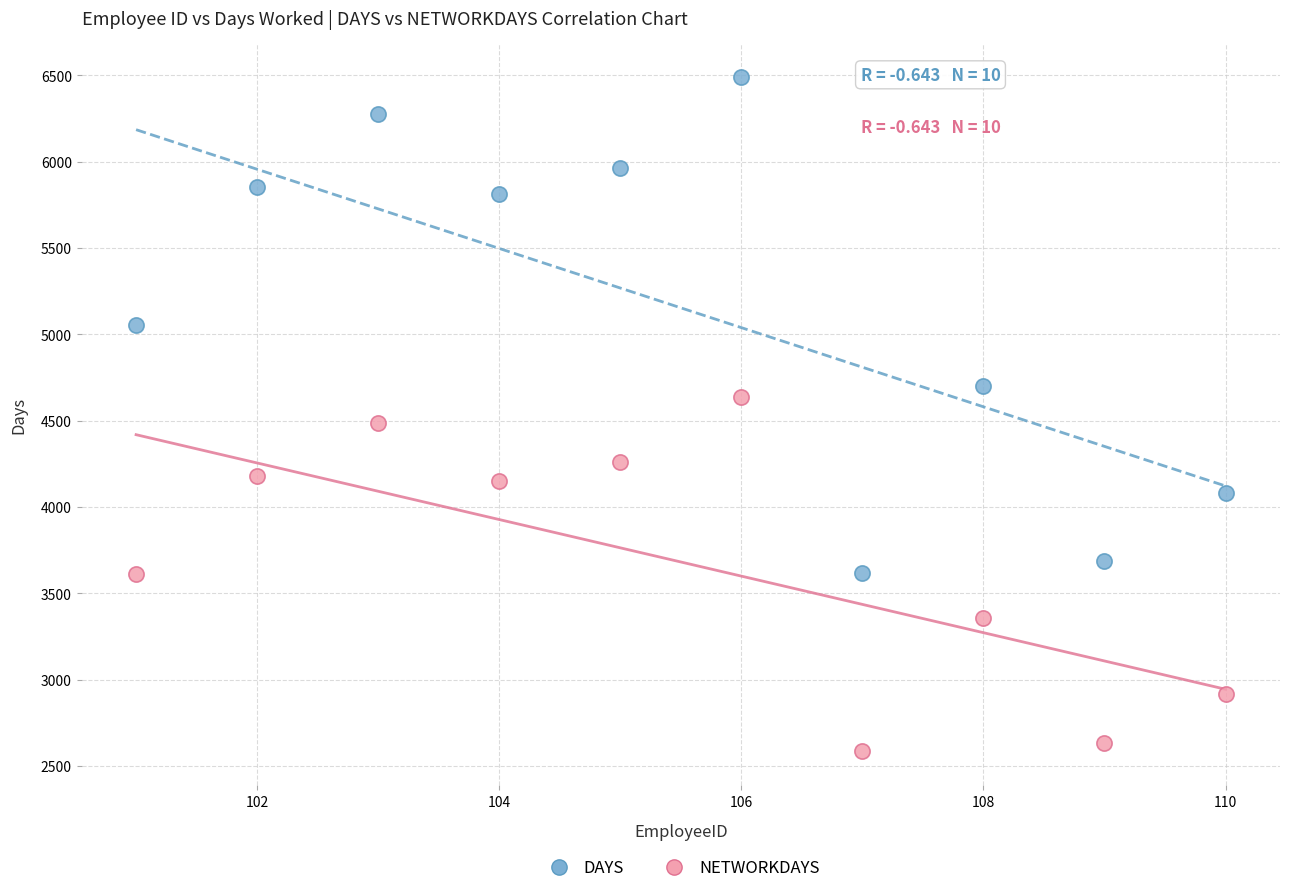

What are all the series names shown in the legend?

DAYS, NETWORKDAYS